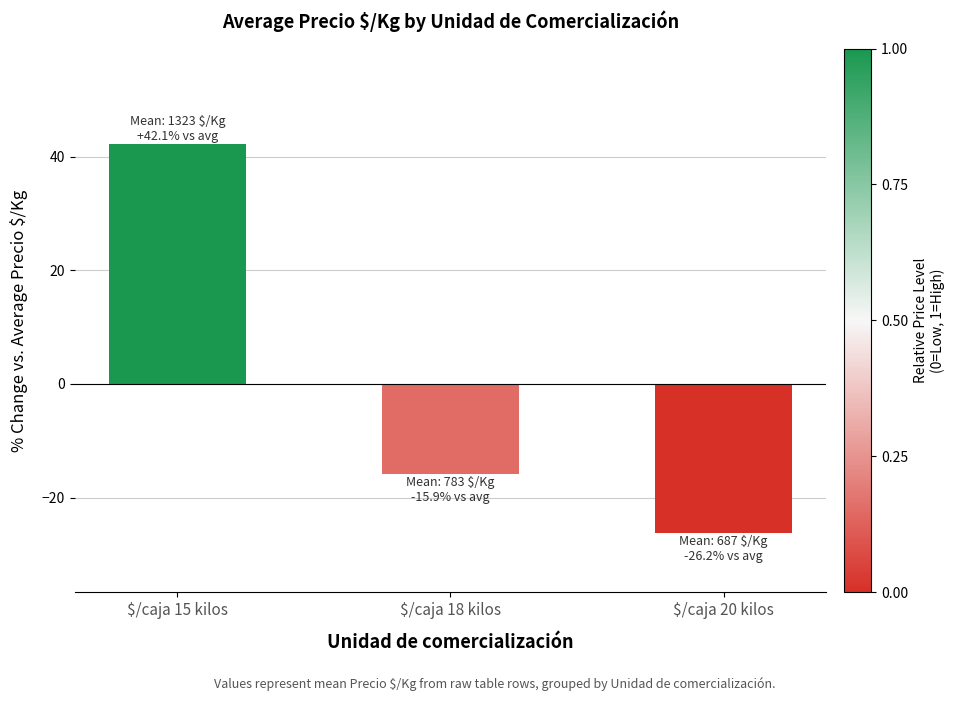

How many values are above zero?

1